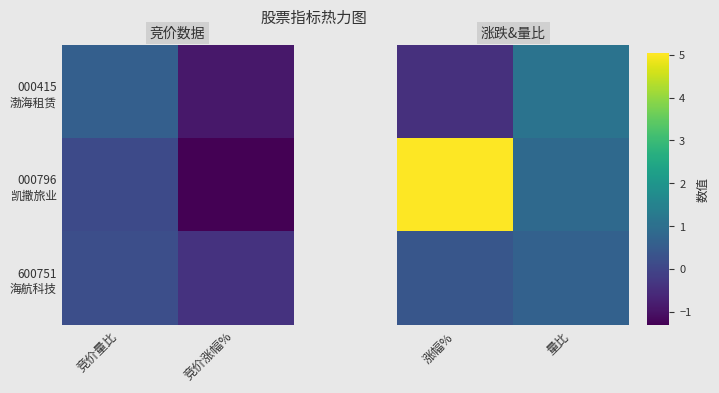

Which series has the largest total across all categories?

000796 凯撒旅业